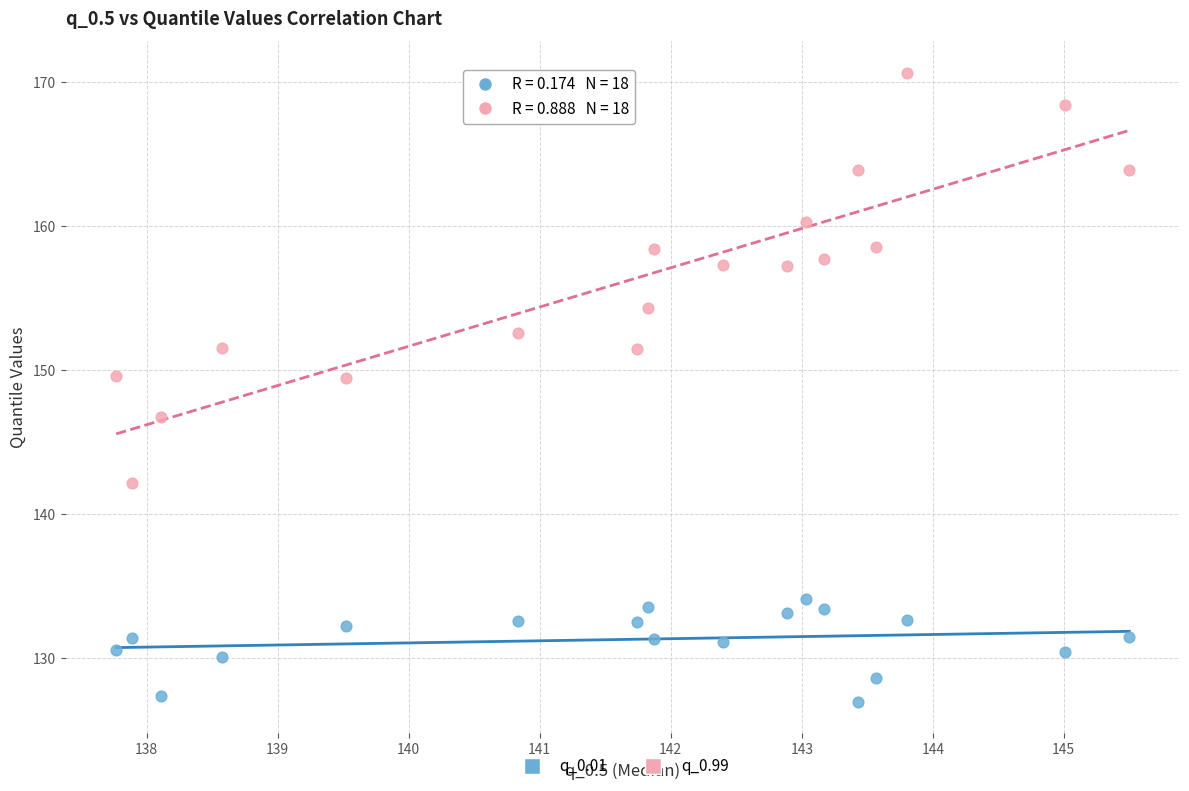

Which series has the widest spread of Y values?

q_0.99